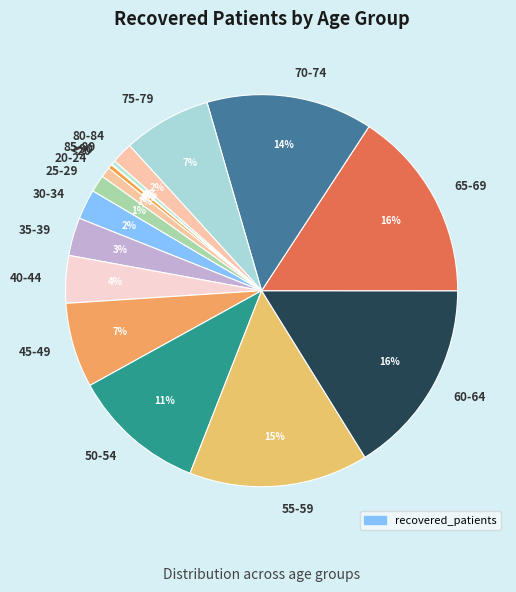

Between 35-39 and 30-34, which is larger?

35-39